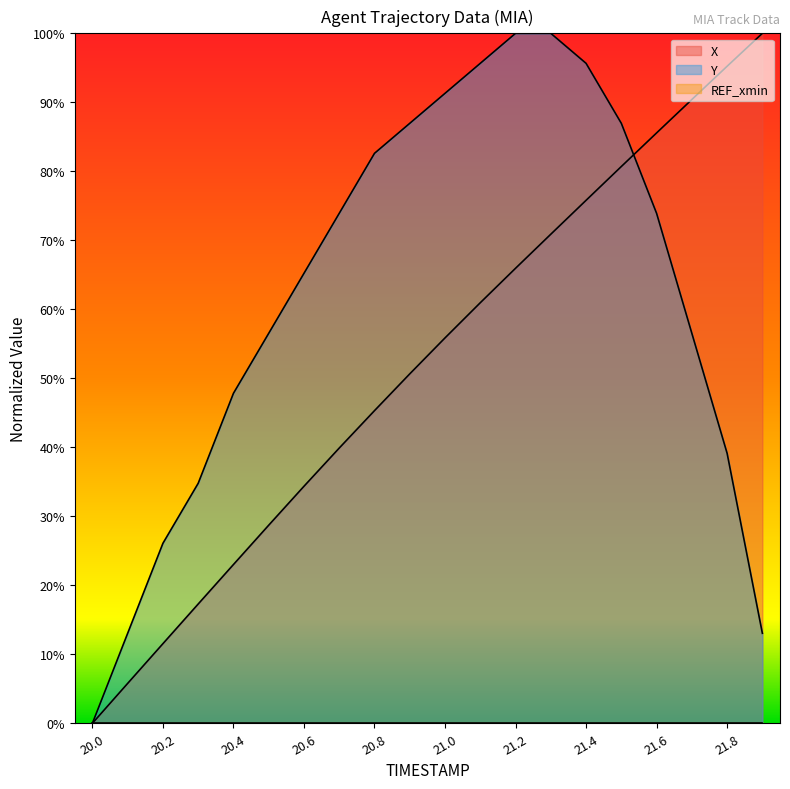

How many times do Y and X cross each other?

1